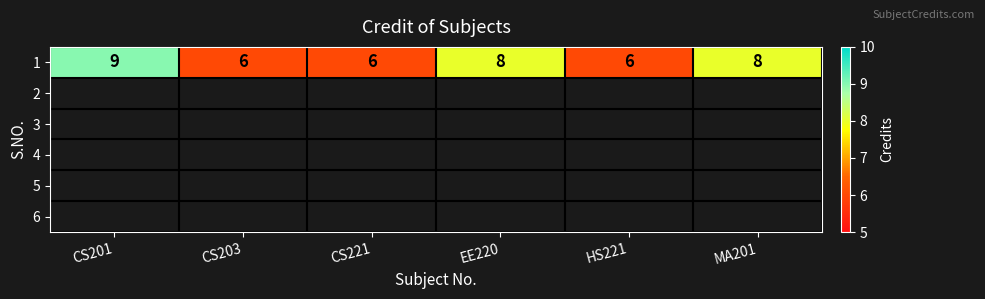

The chart shows a value of 3 at CS203. True or false?

False